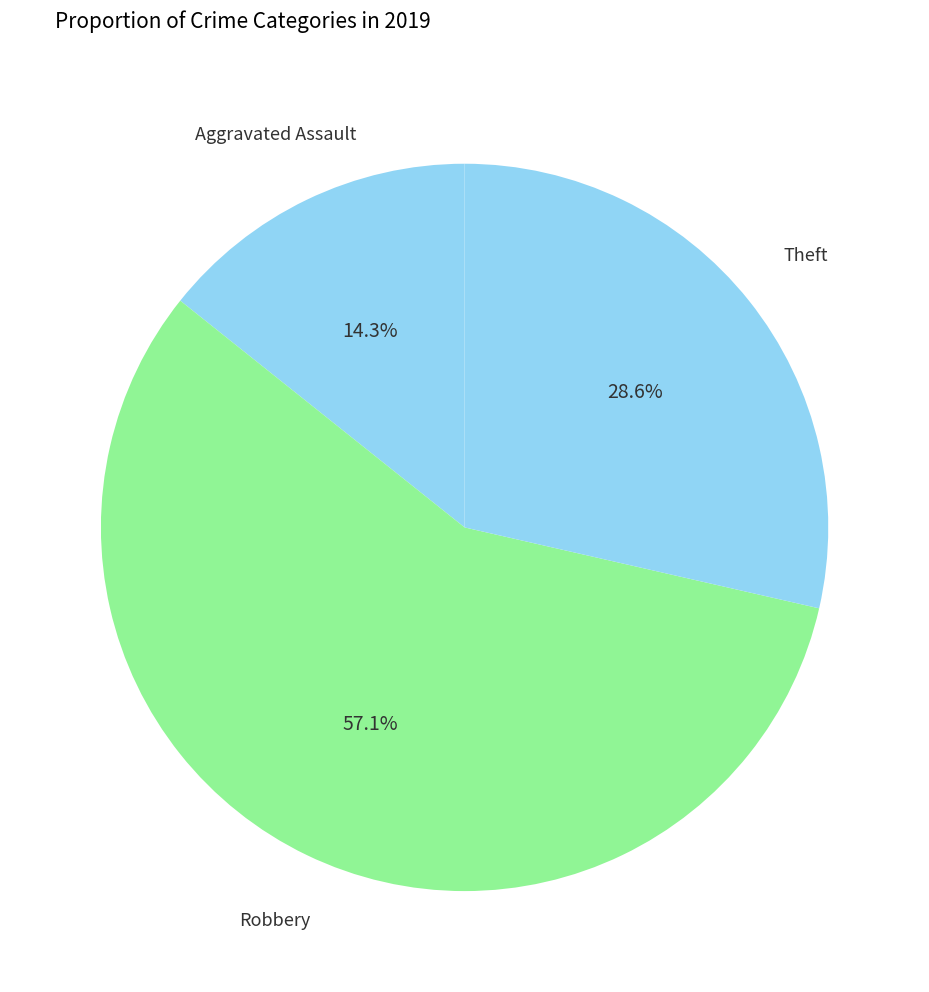

How many slices are in this pie chart?

3